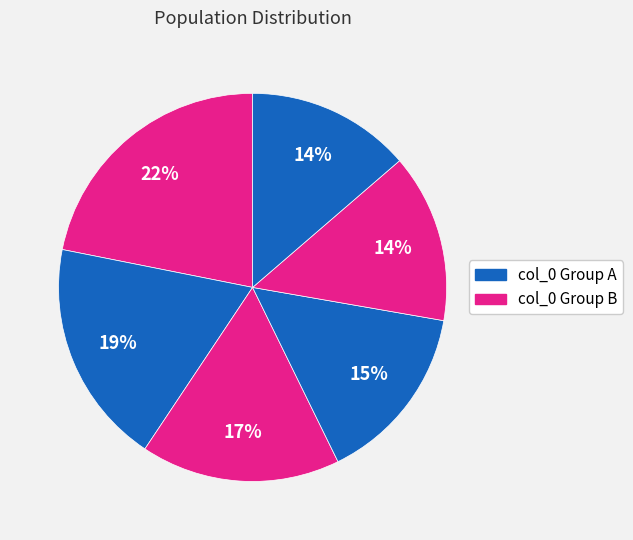

How many segments does this pie chart have?

6